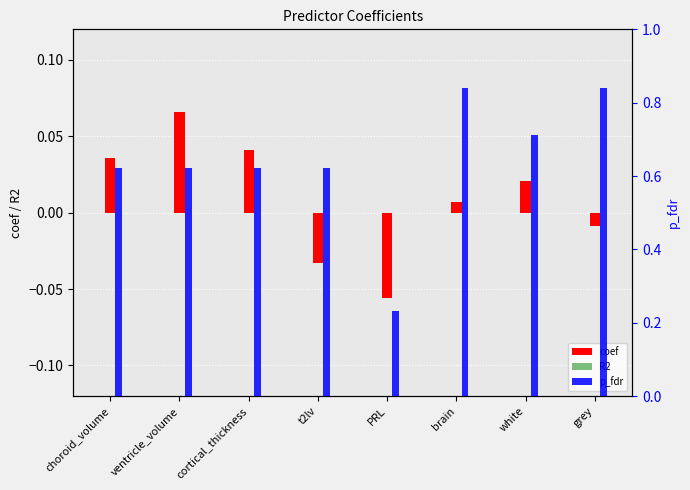

What is the spread (max minus min) of values at white?

0.7